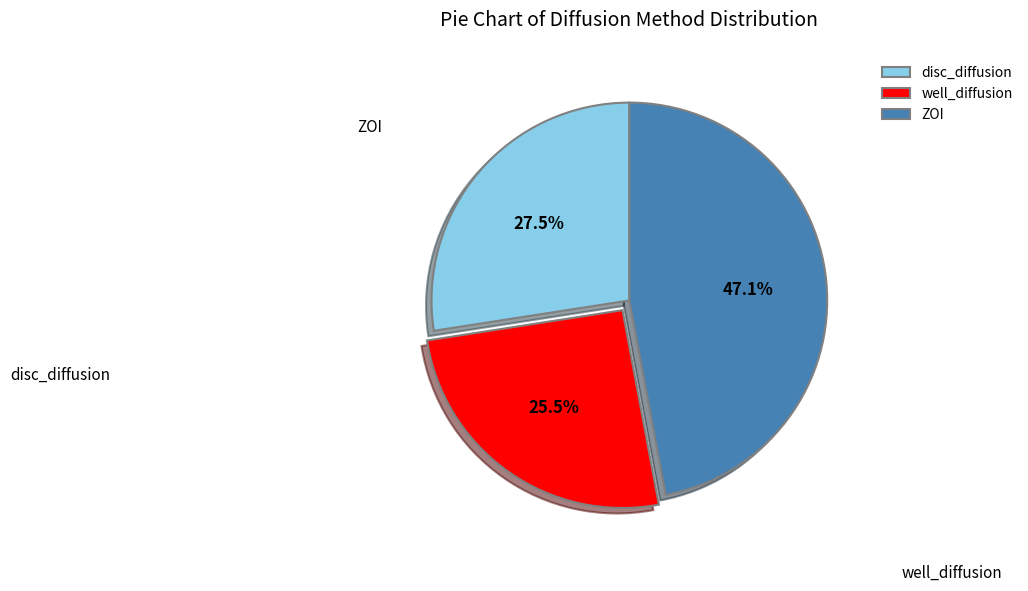

Which category has the smallest portion of the pie?

well_diffusion